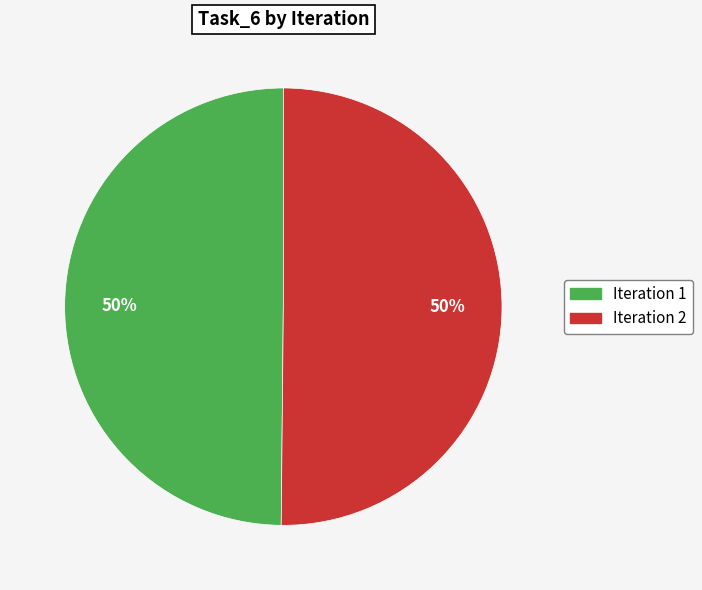

To the nearest percent, what is the average slice percentage?

50%